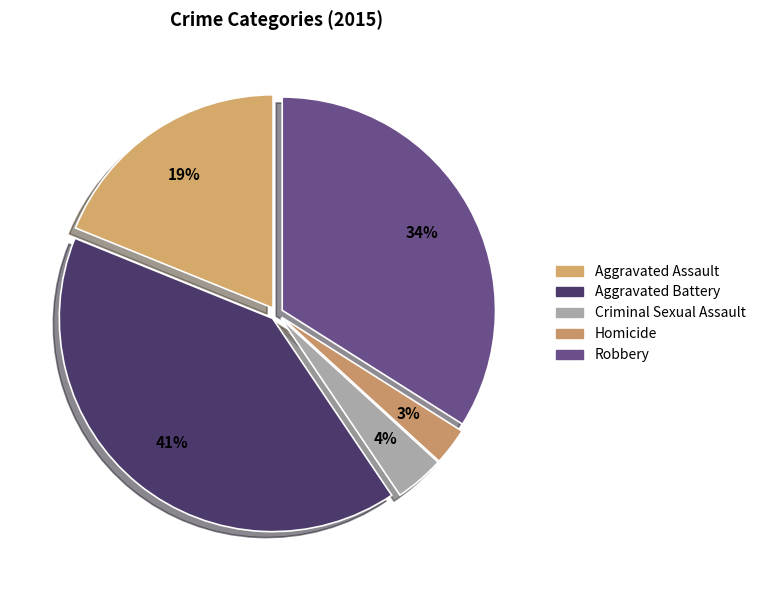

Which category has the biggest portion of the pie?

Aggravated Battery